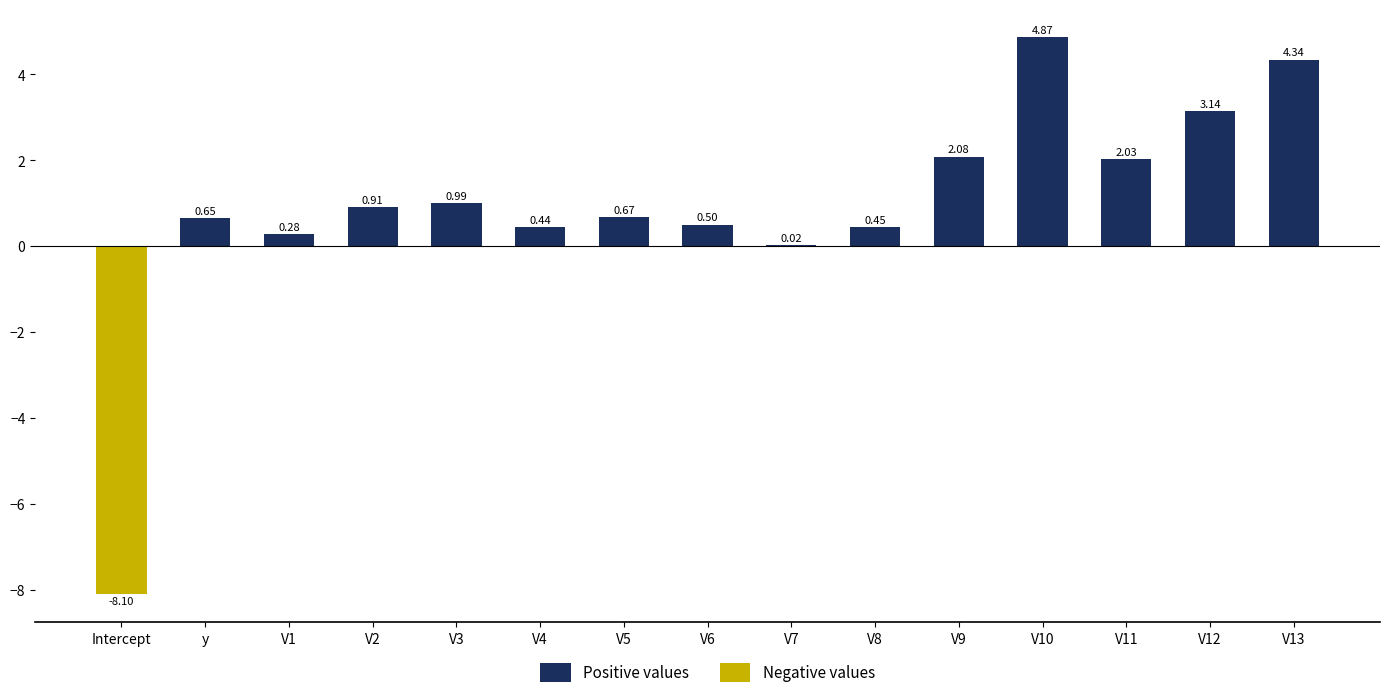

What is the sum of all Positive values values?

21.4